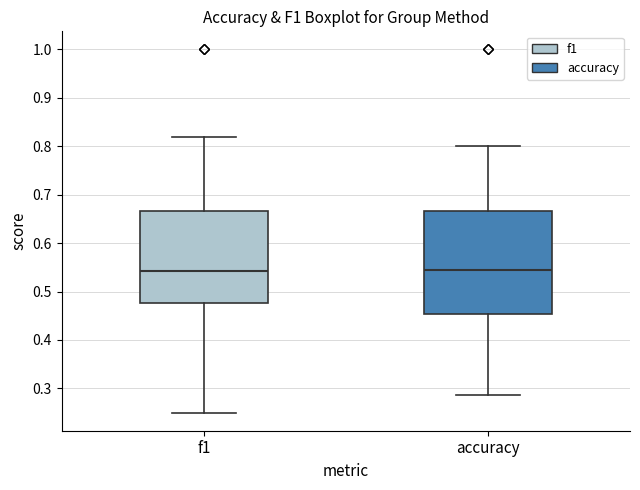

Which box is the tallest, from its lower edge to its upper edge?

accuracy